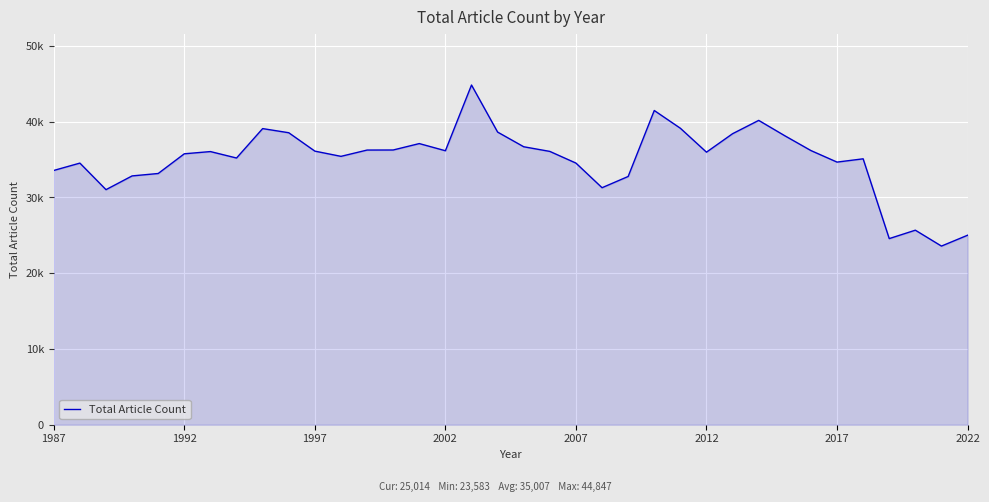

Is this an area chart (filled region under the line)?

Yes